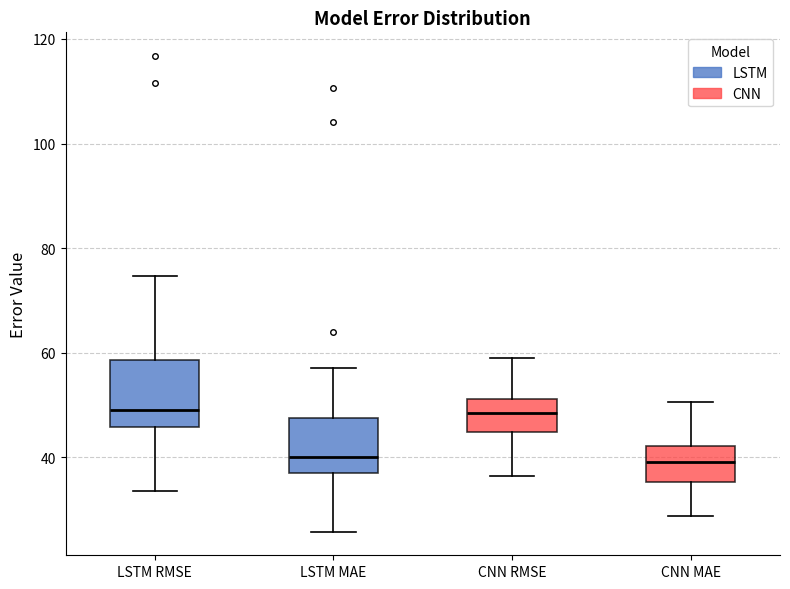

Where does the upper whisker of the box for CNN MAE end on the y-axis? The values are not printed on the chart, so give them approximately, as read against the axis.

50